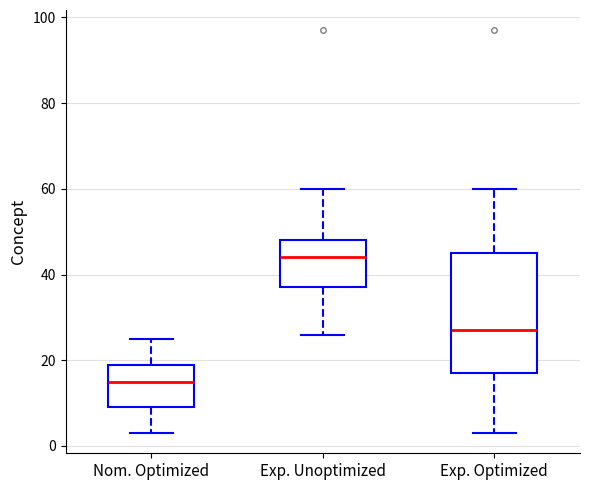

Which box's median line is the lowest?

Nom. Optimized